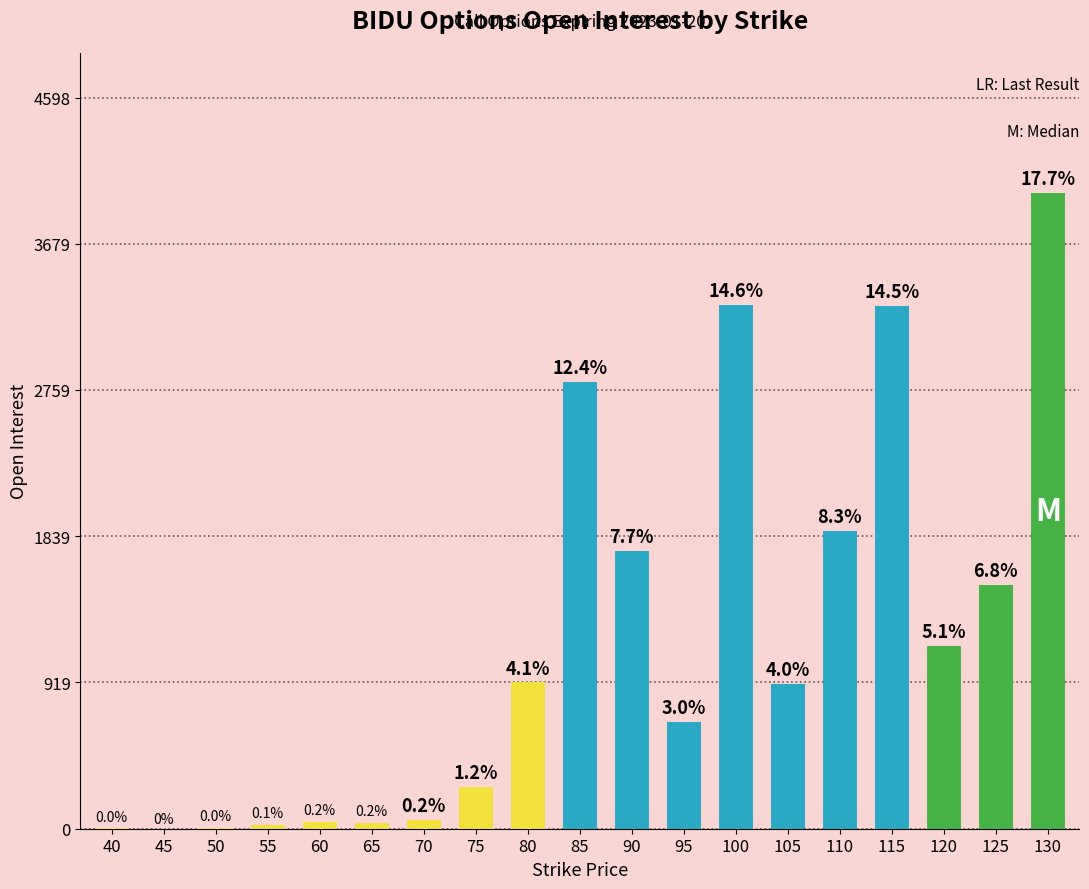

Where is the data nearest to the value 1999?

110